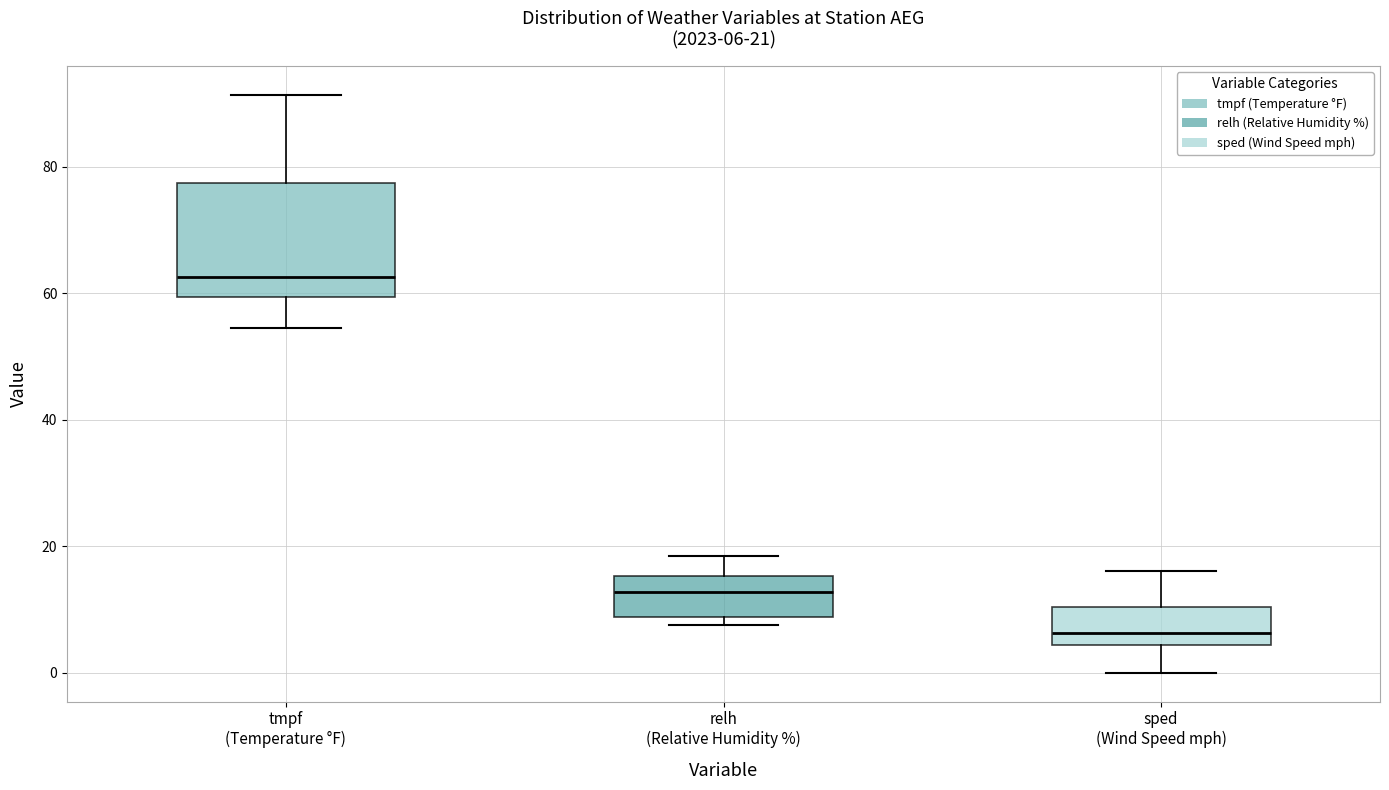

Which box is the tallest, from its lower edge to its upper edge?

tmpf (Temperature °F)